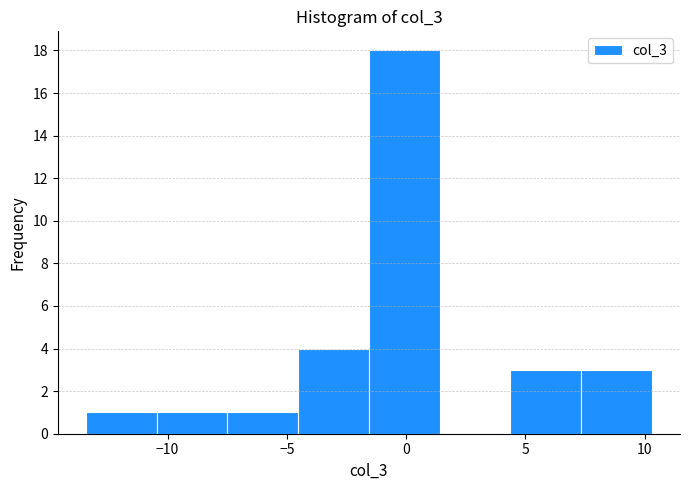

Reading left to right, list every bar in this chart as the range it spans on the x-axis followed by its height. Neither the bar edges nor the heights are printed on the chart, so give them approximately, as read against the axes.

-13.5 to -10.5: 1
-10.5 to -7.5: 1
-7.5 to -4.5: 1
-4.5 to -1.5: 4
-1.5 to 1.5: 18
1.5 to 4.5: 0
4.5 to 7.5: 3
7.5 to 10.5: 3